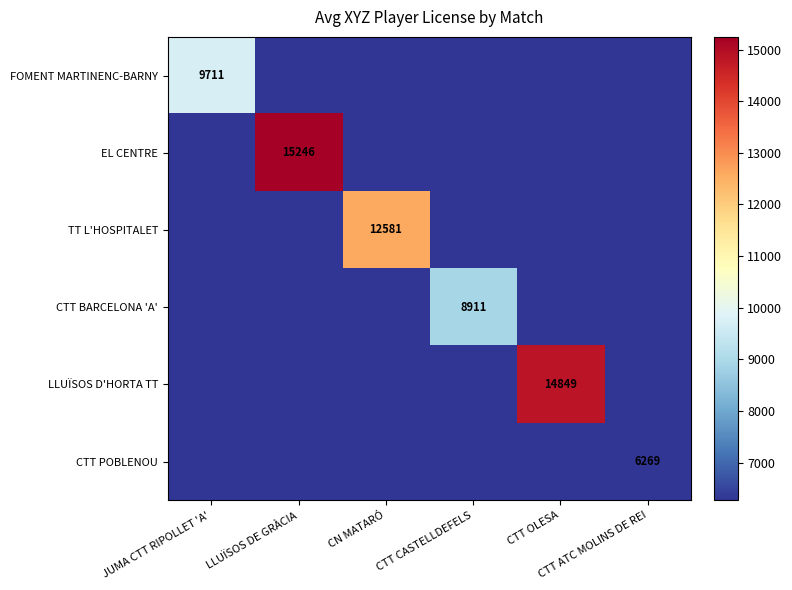

At which category is the sum across all series the highest?

LLUÏSOS DE GRÀCIA